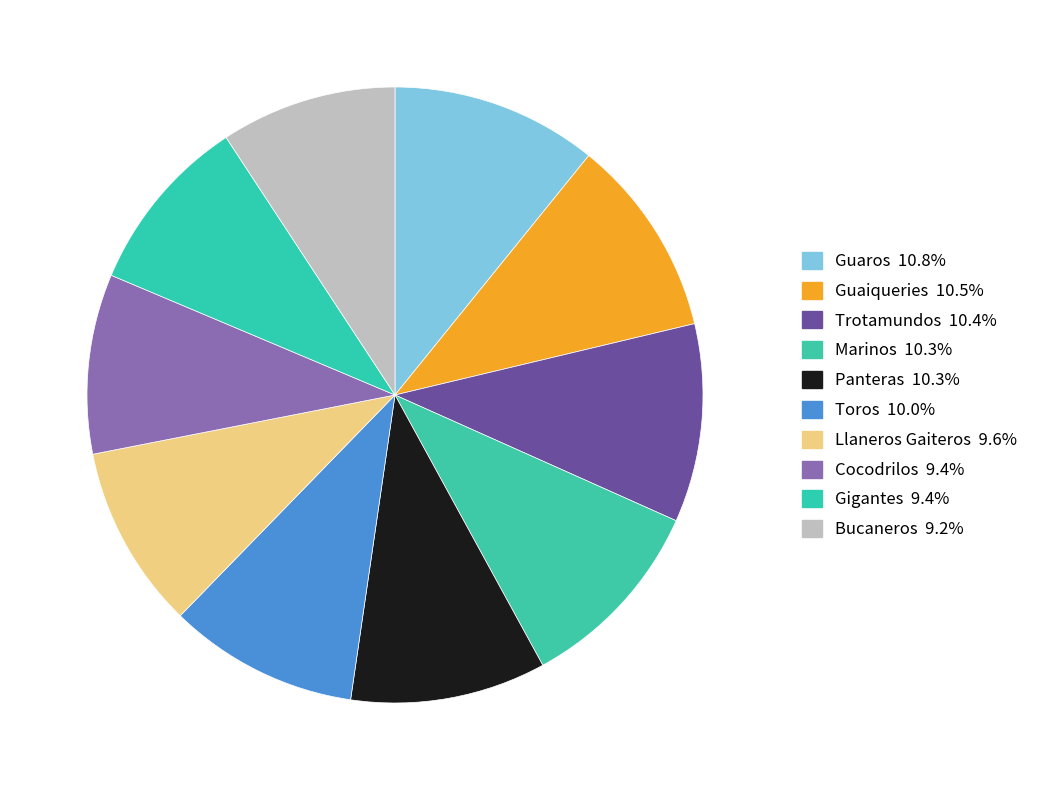

How many slices are in this pie chart?

10